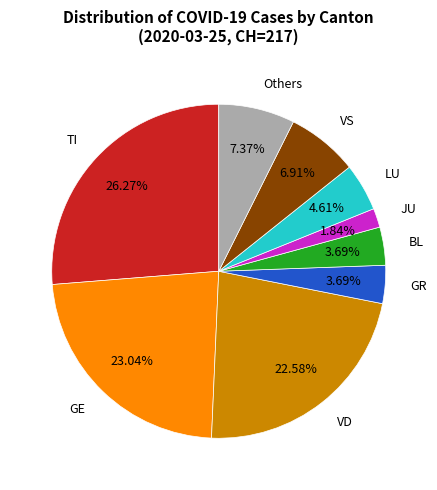

Is TI the majority of the pie?

No